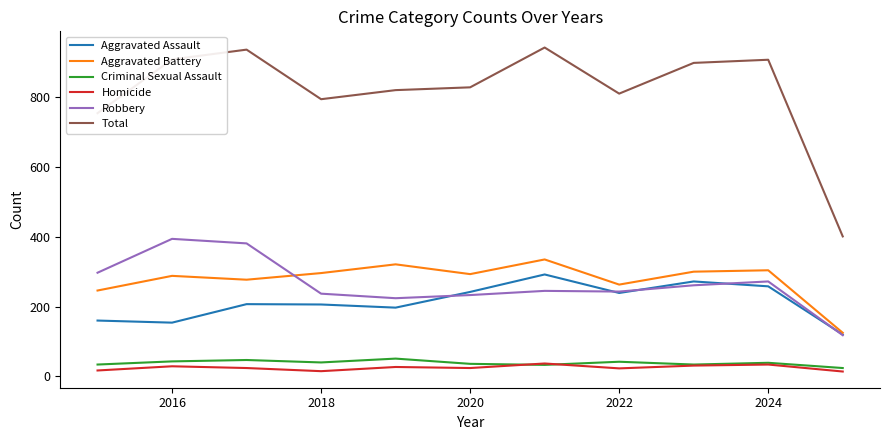

What is the maximum value for Total?

942